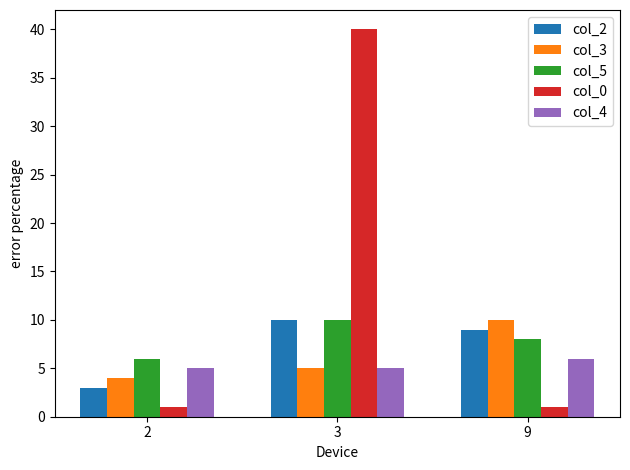

What is the difference between the col_2 values at 9 and 2?

6